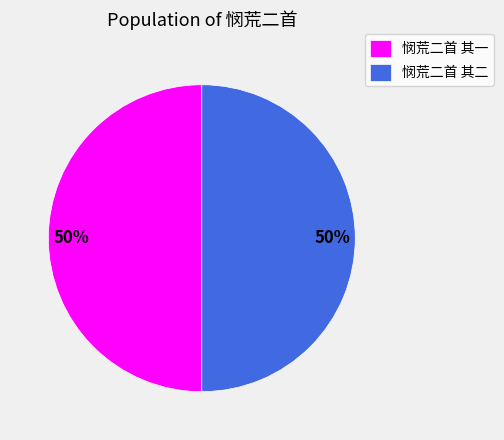

Is the sum of 悯荒二首 其一 and 悯荒二首 其二 greater than half?

Yes